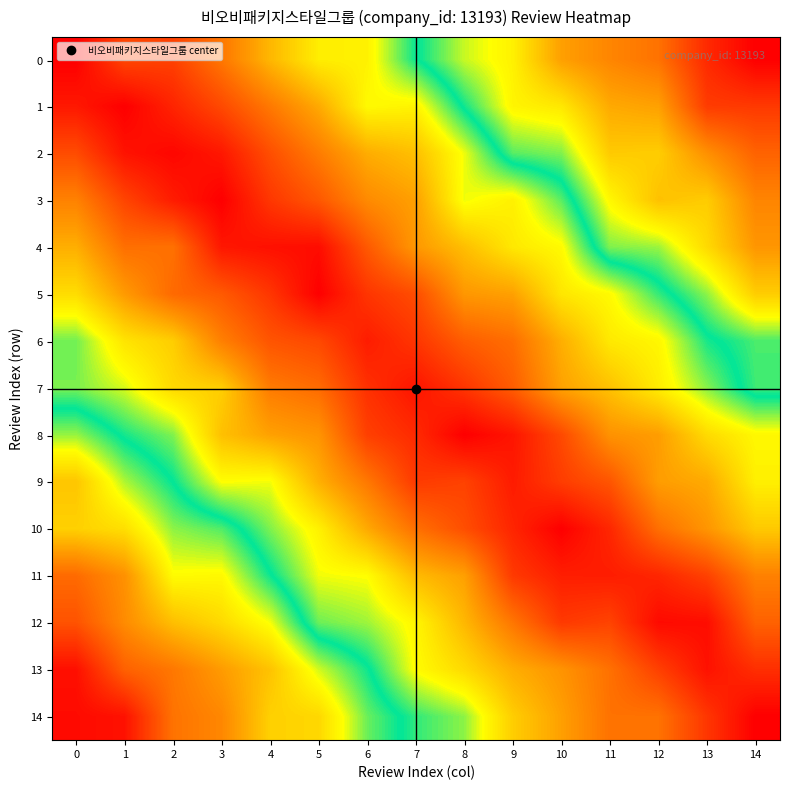

At how many categories does at least one series exceed 0?

15